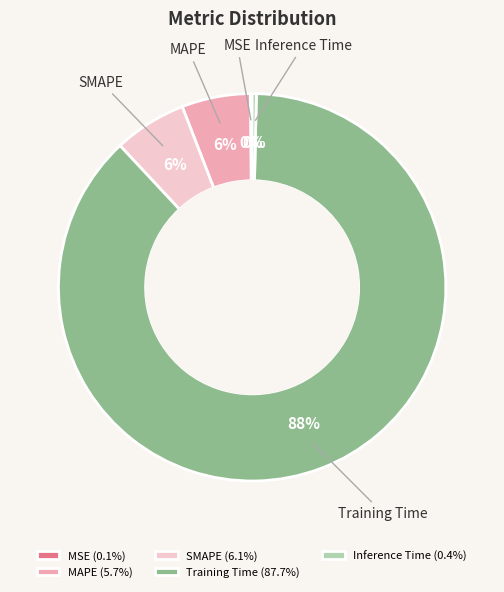

What percentage is the Training Time slice, to the nearest percent?

88%